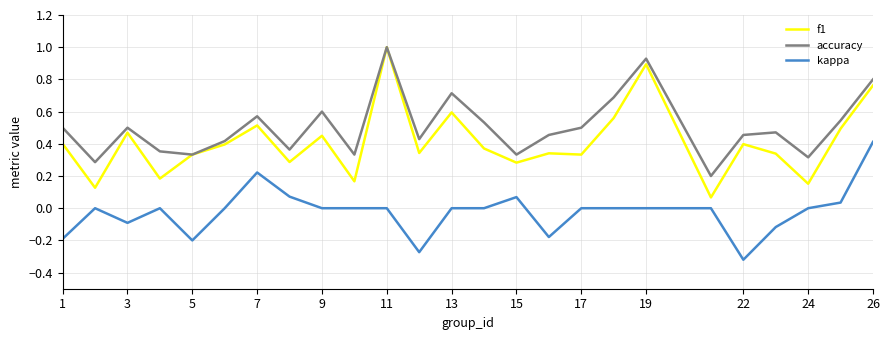

How many lines are shown in the chart?

3